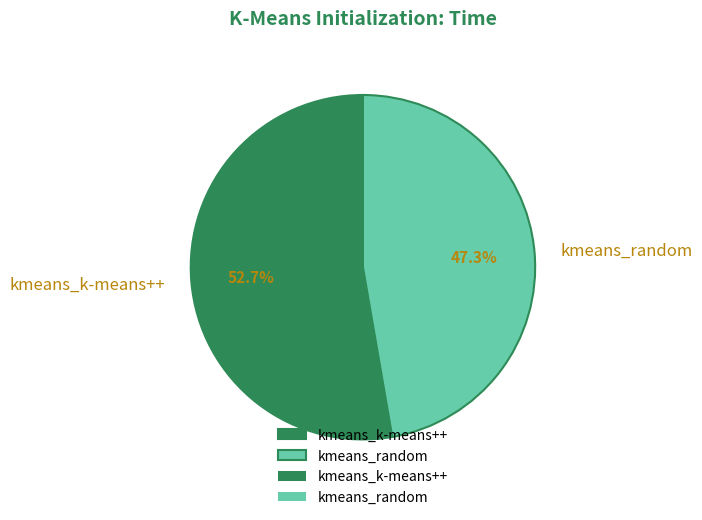

The kmeans_random slice represents 61% of the pie. True or false?

False